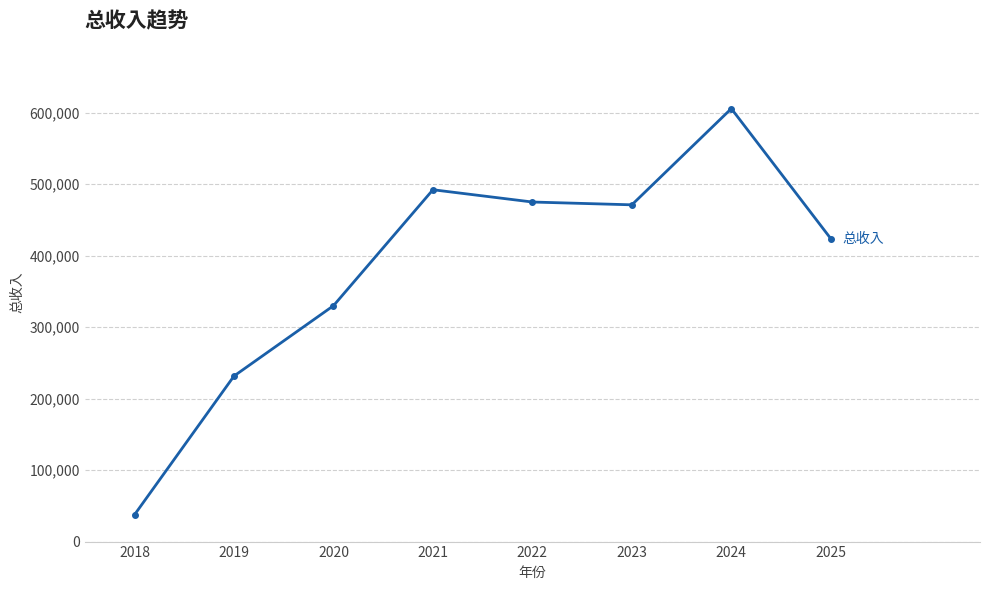

How many values exceed 470940?

4